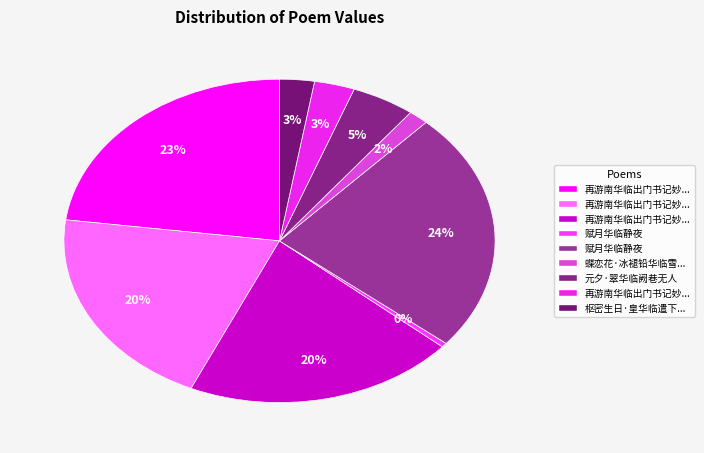

What is the largest slice in the pie chart?

赋月华临静夜